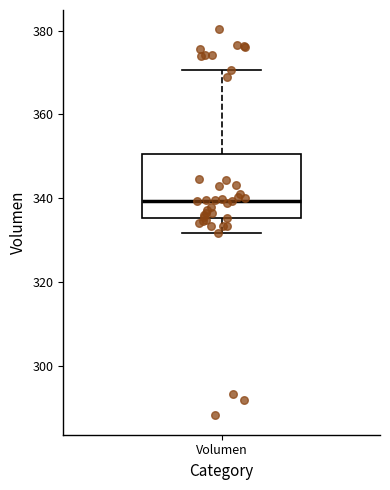

Transcribe this box plot: give where the median line is, the range the box spans, and where the two whiskers end, as read against the y-axis. The values are not printed on the chart, so give them approximately, as read against the axis.

median 340, box 336 to 350, whiskers 332 to 370